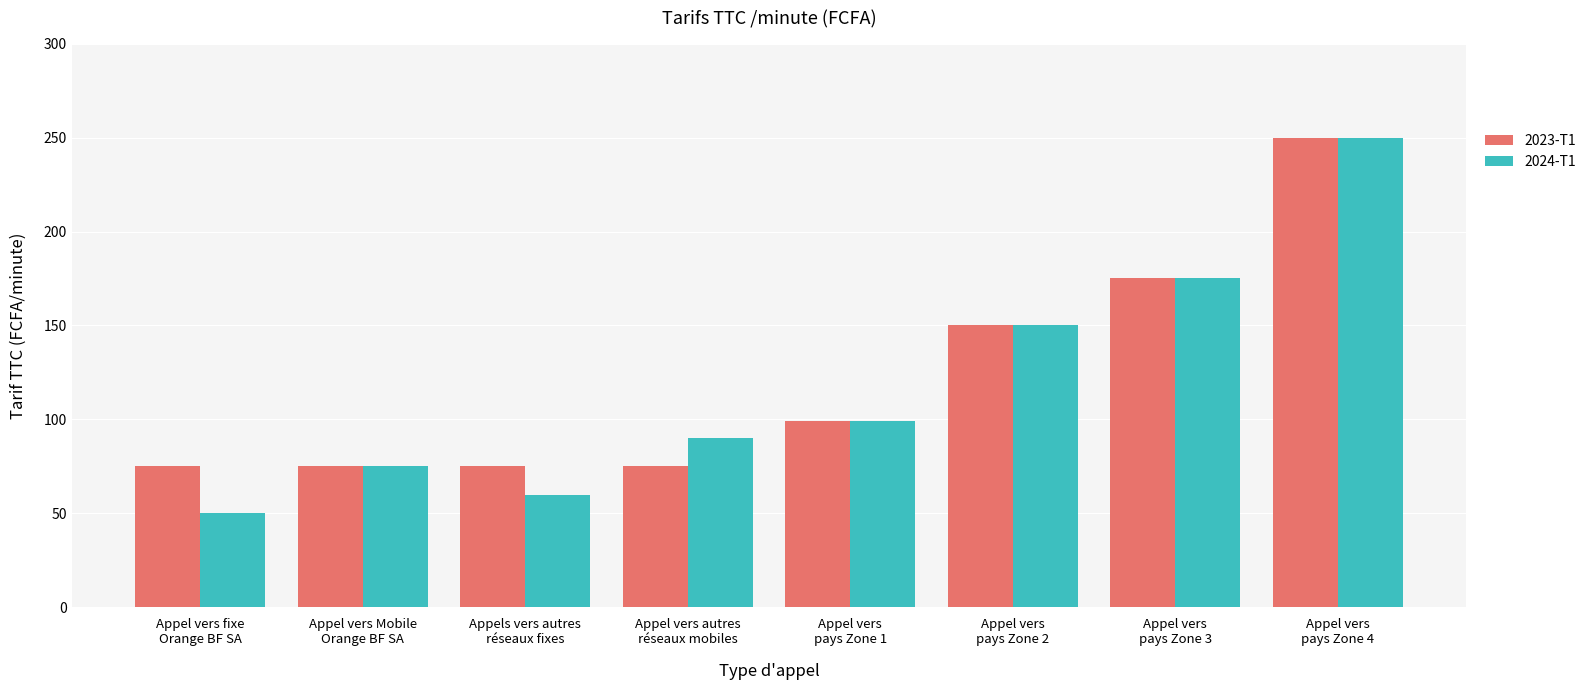

What is the difference between the second highest and minimum values in the 2024-T1 series?

125